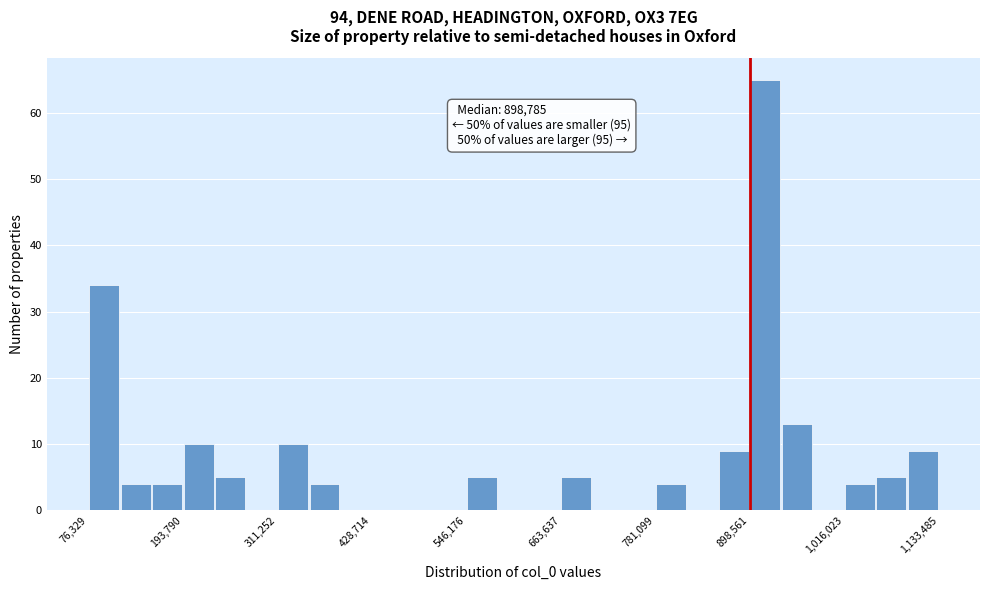

Read against the x-axis, roughly where is the centre of the tallest bar?

920000